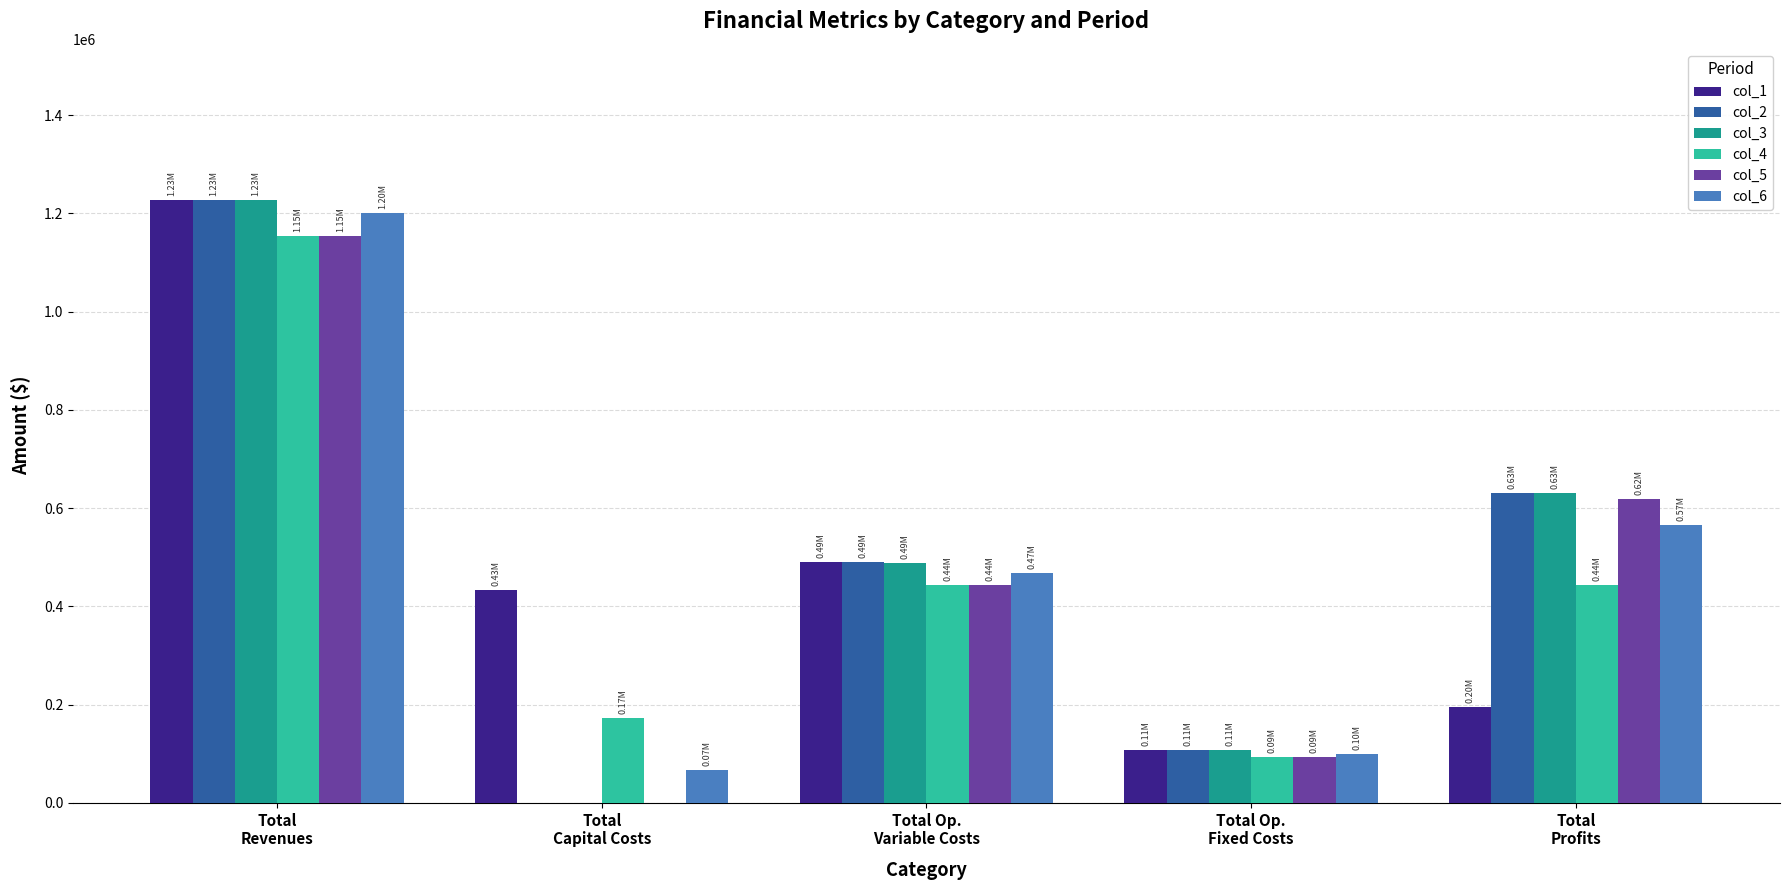

What is the sum of all col_4 values?

2308238.3